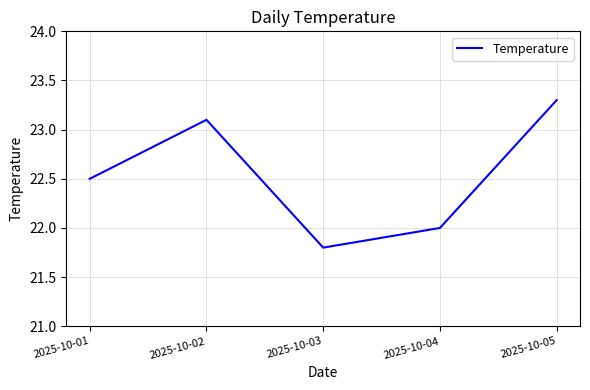

Which label corresponds to the largest value in the chart?

2025-10-05